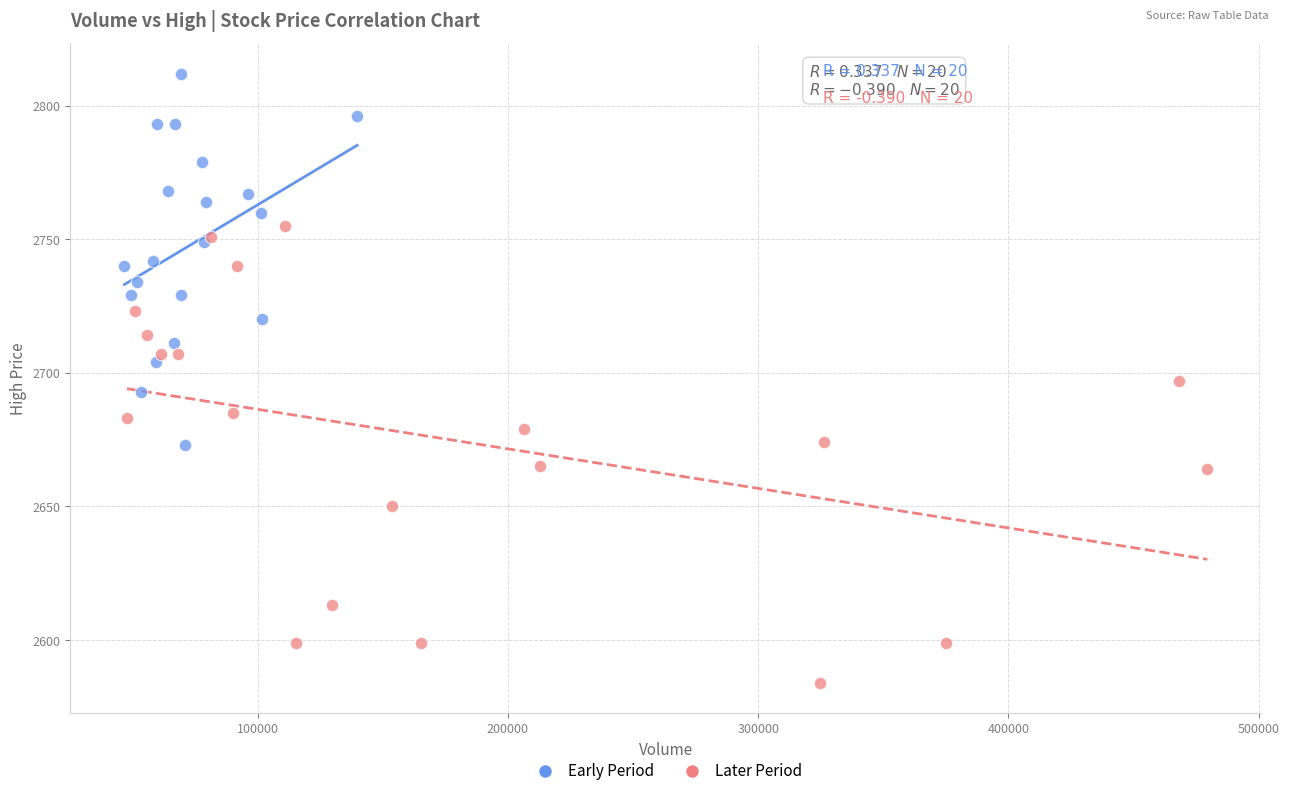

Which series has the widest spread of Y values?

Later Period